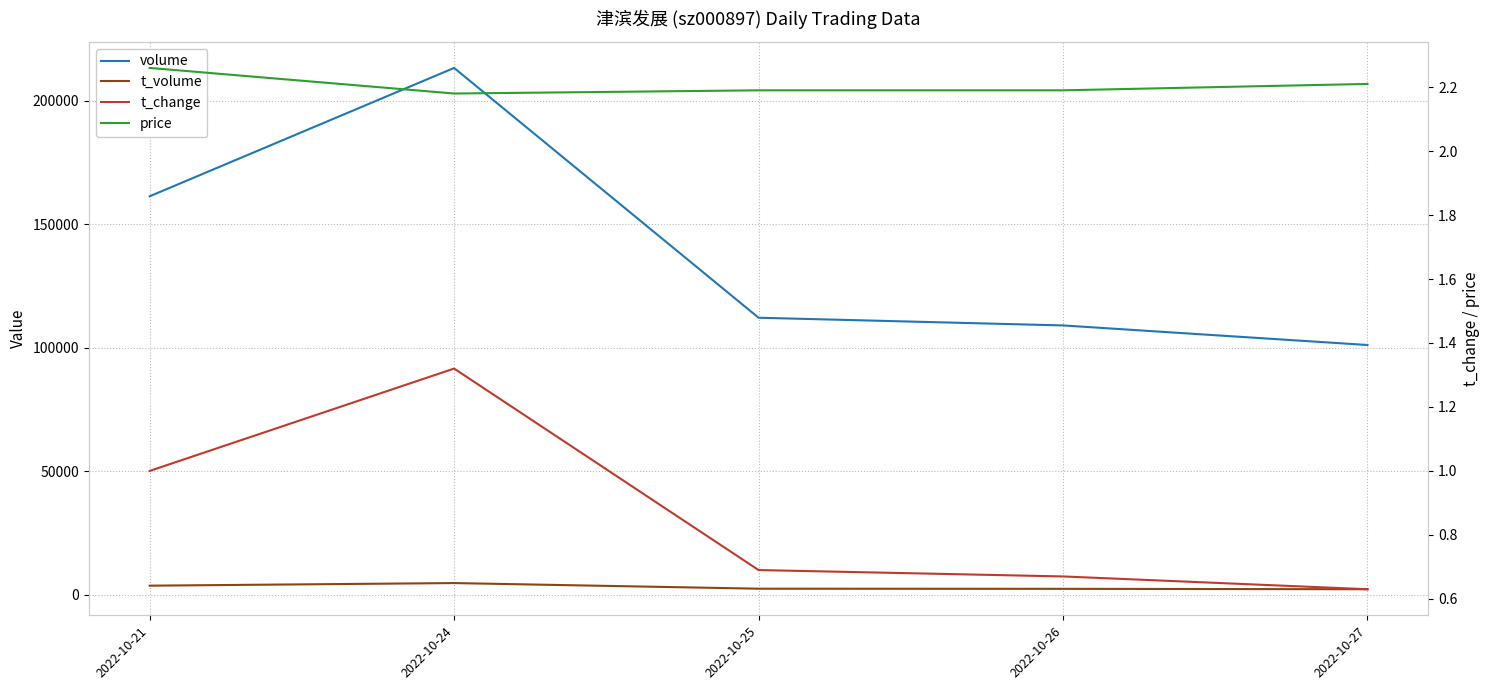

What is the sum of the volume values at 2022-10-25 and 2022-10-21?

273464.0